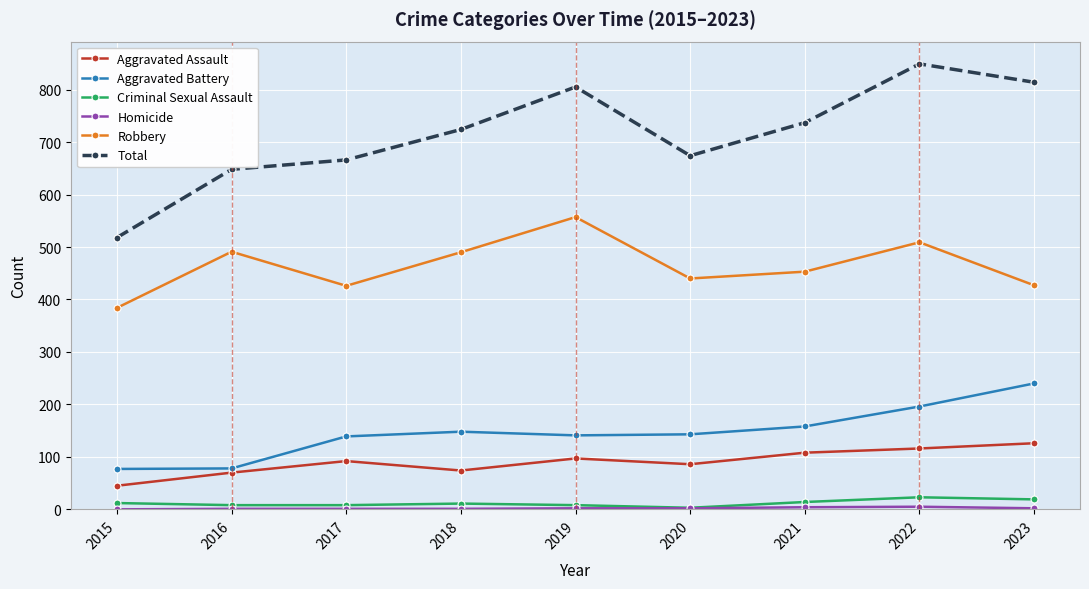

At which category does the chart reach its peak across all series?

2022